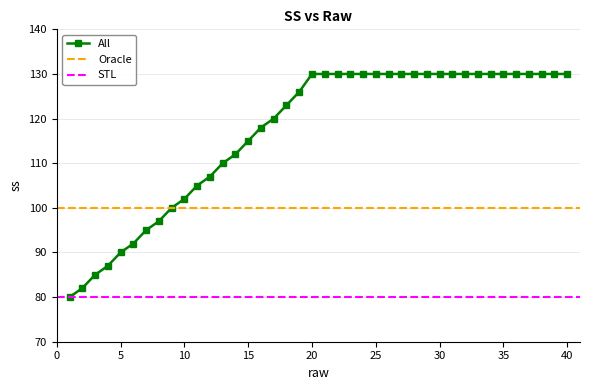

What is the average value?

117